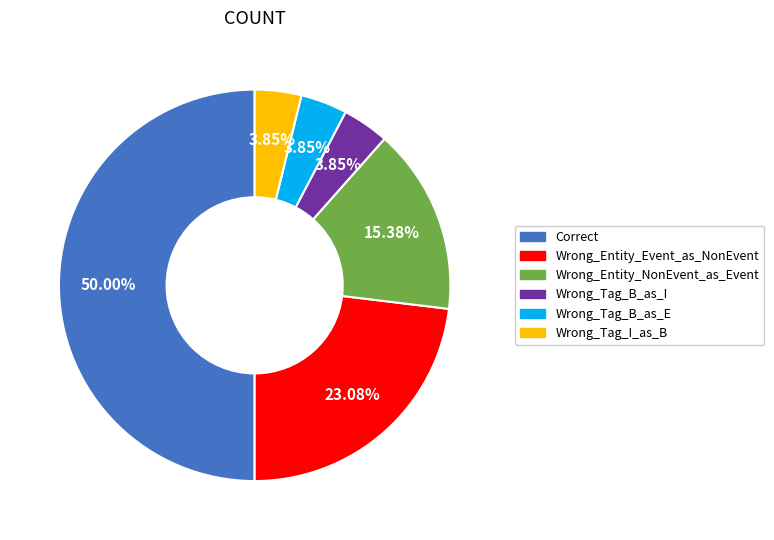

Which slice is the largest?

Correct